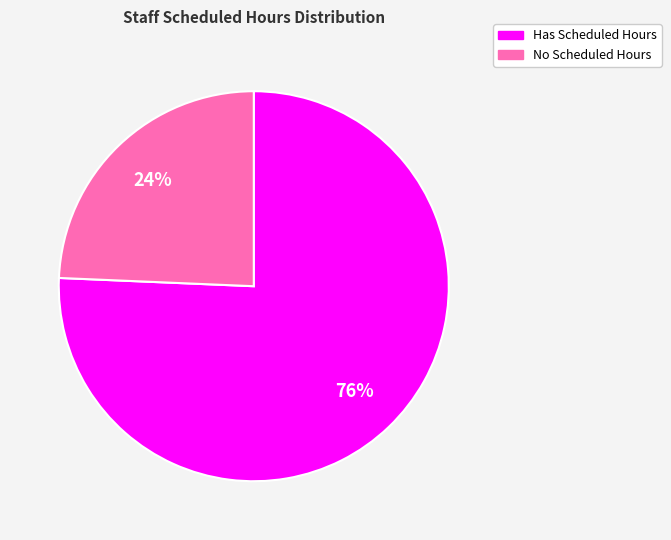

To the nearest percent, what is the average slice percentage?

50%